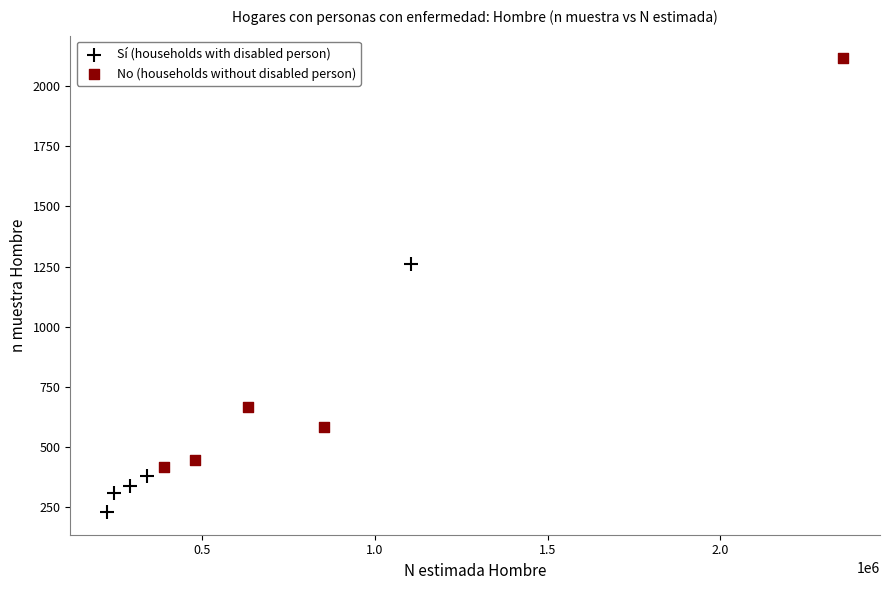

Which series reaches the maximum Y coordinate?

No (households without disabled person)